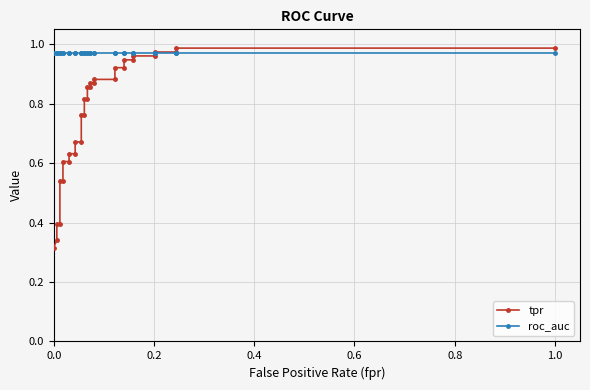

Reading left to right, transcribe all the data shown in this chart.

tpr: 0.3	0.3	0.4	0.4	0.5	0.5	0.6	0.6	0.6	0.6	0.7	0.7	0.8	0.8	0.8	0.8	0.9	0.9	0.9	0.9	0.9	0.9	0.9	0.9	0.9	0.9	1.0	1.0	1.0	1.0	1.0	1.0
roc_auc: 1.0	1.0	1.0	1.0	1.0	1.0	1.0	1.0	1.0	1.0	1.0	1.0	1.0	1.0	1.0	1.0	1.0	1.0	1.0	1.0	1.0	1.0	1.0	1.0	1.0	1.0	1.0	1.0	1.0	1.0	1.0	1.0